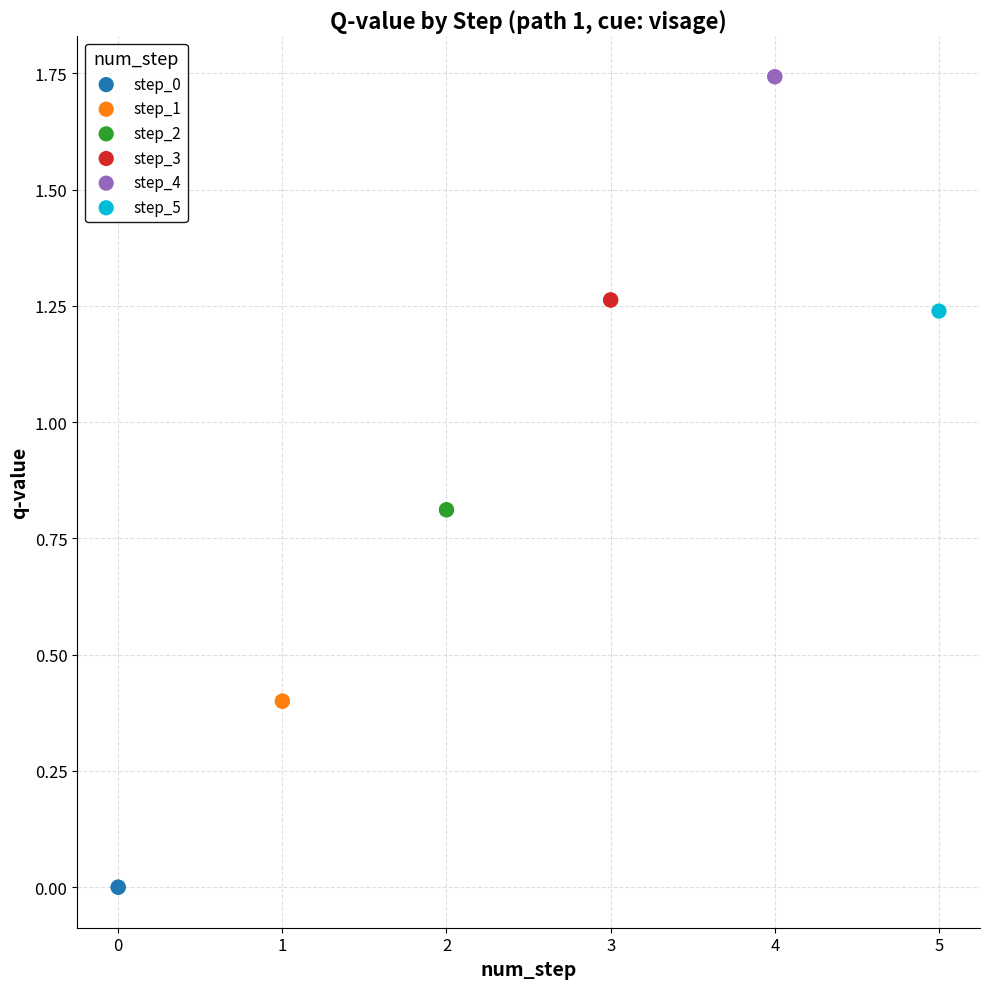

Which series contains the lowest Y value?

step_0